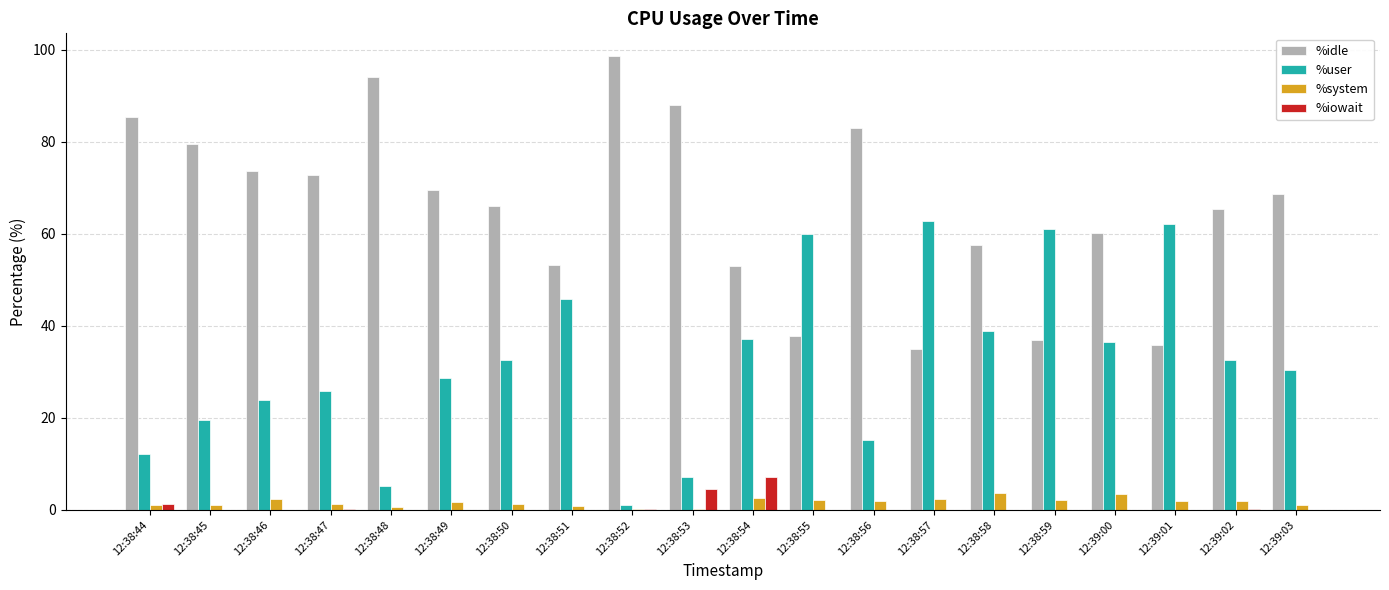

The value of %user at 12:38:53 is 7.3. True or false?

True